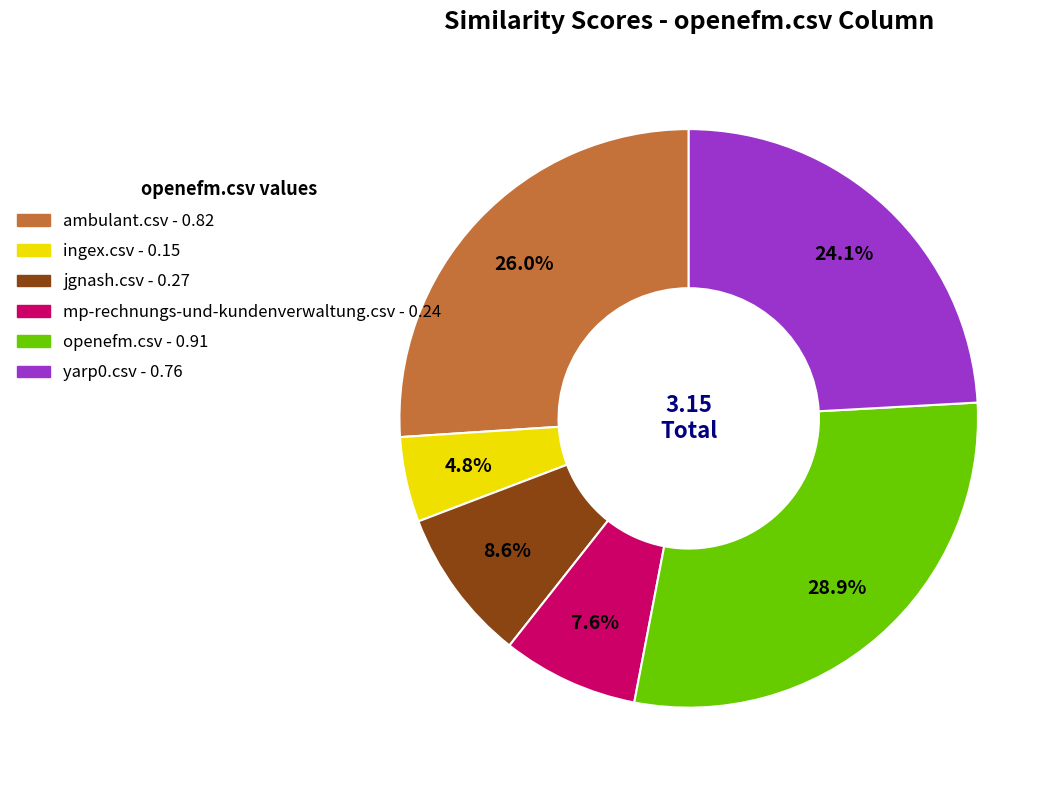

To the nearest percent, what portion does ambulant.csv represent?

26%